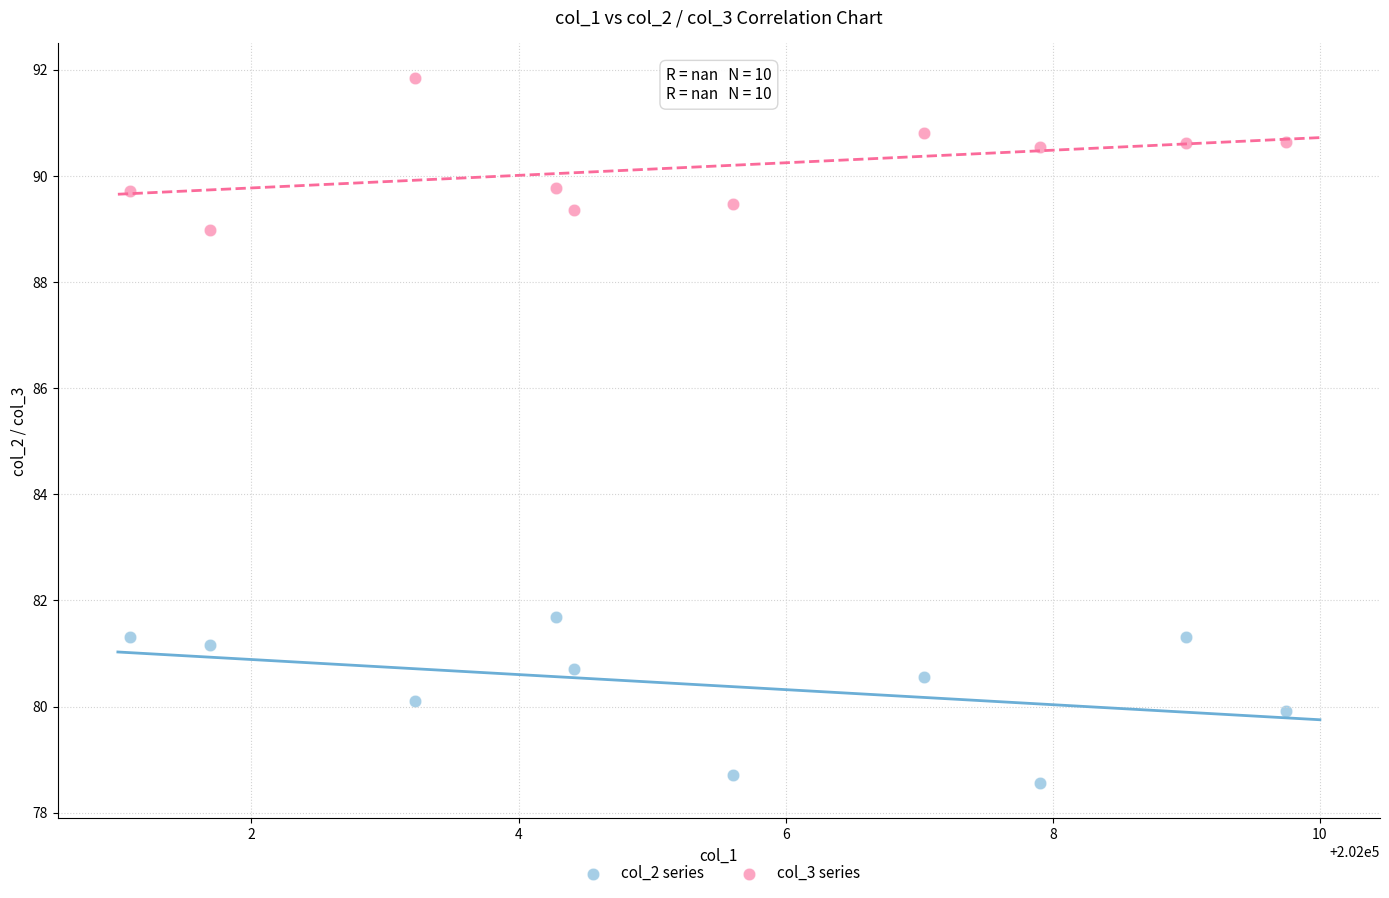

Which series reaches the minimum Y coordinate?

col_2 series